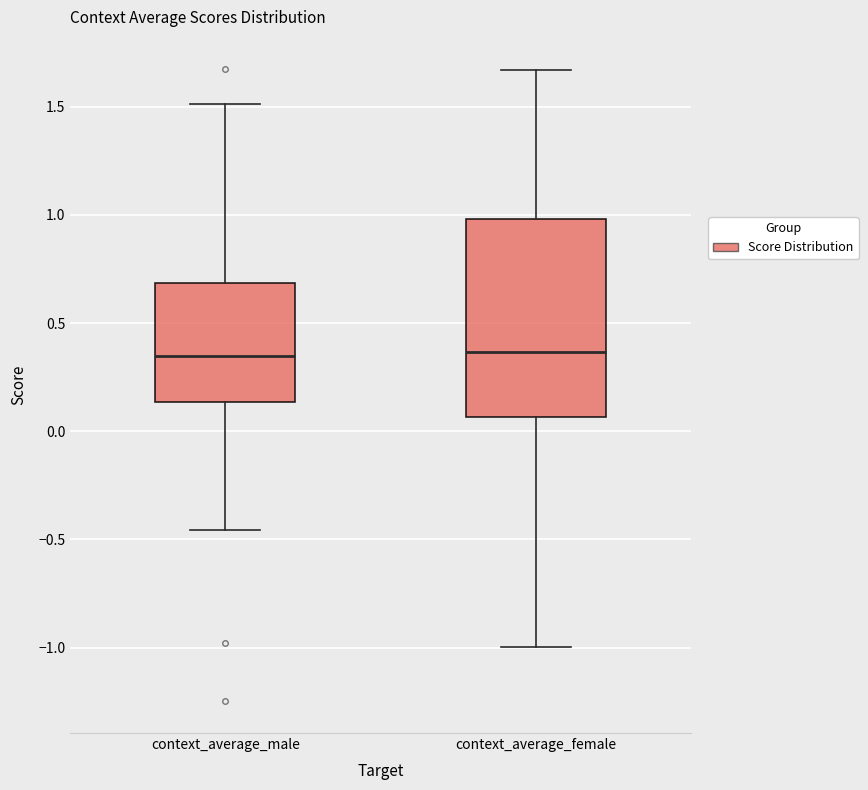

Reading left to right, read every box against the y-axis: the position of its median line, the range the box covers, and the ends of its whiskers. The values are not printed on the chart, so give them approximately, as read against the axis.

context_average_male: median 0.35, box 0.15 to 0.70, whiskers -0.45 to 1.50
context_average_female: median 0.35, box 0.05 to 1.00, whiskers -1.00 to 1.65